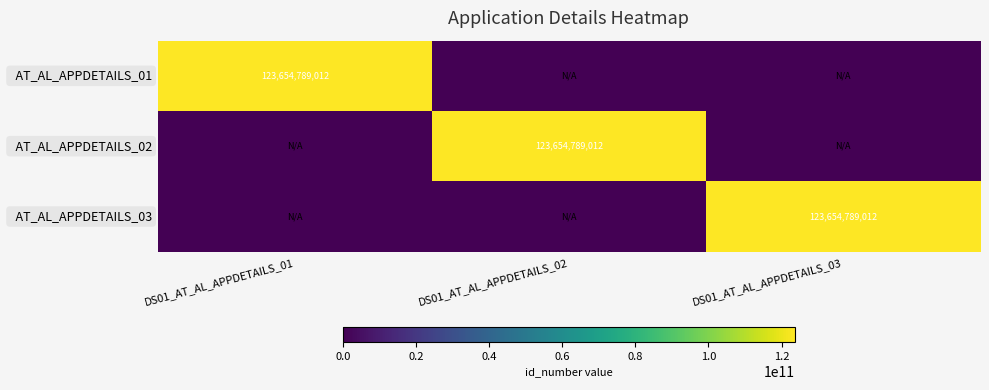

At which category is the sum across all series the highest?

DS01_AT_AL_APPDETAILS_01